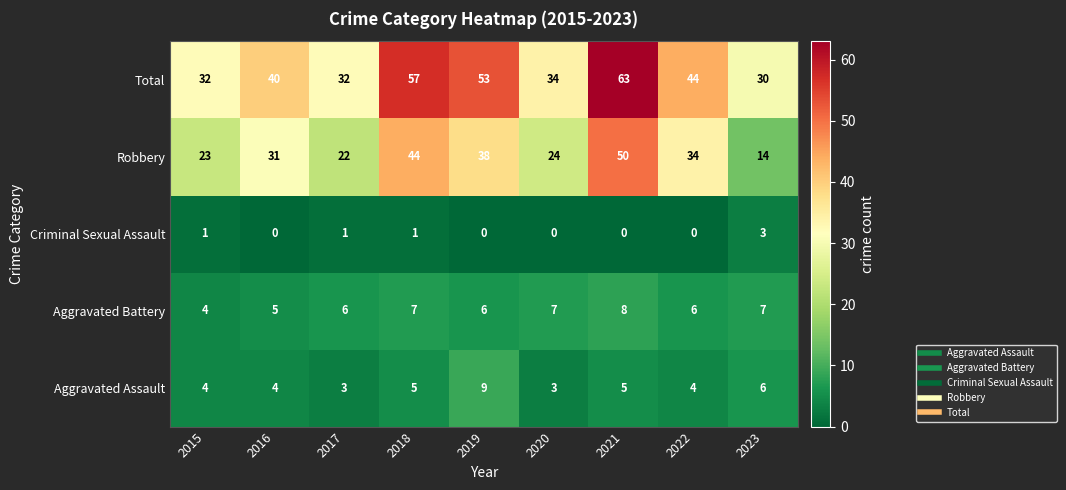

The value of Robbery at 2023 is 14. True or false?

True